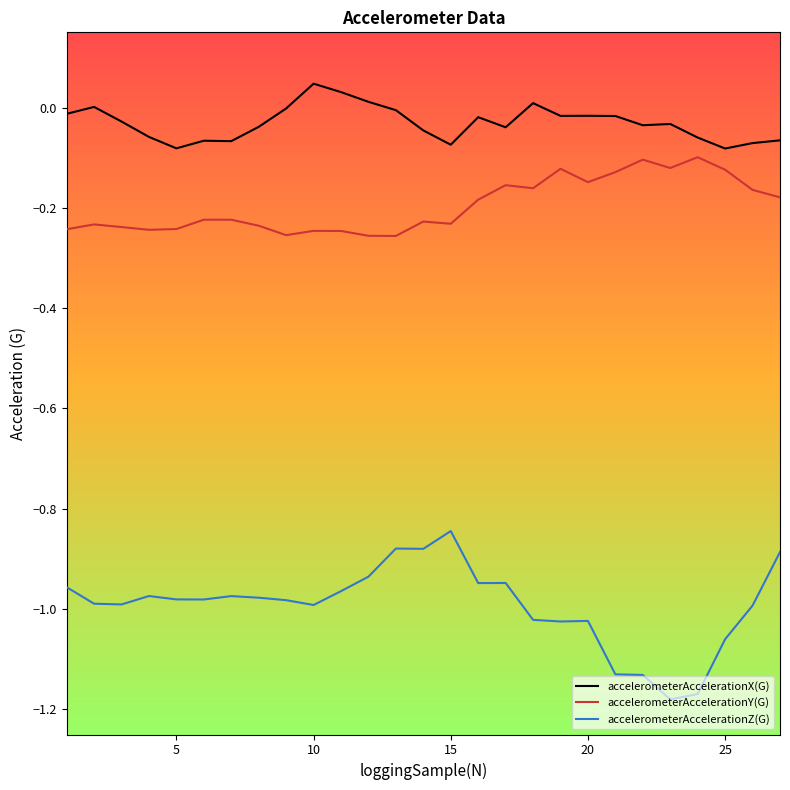

List the series in order of their peak value, highest first.

accelerometerAccelerationX(G), accelerometerAccelerationY(G), accelerometerAccelerationZ(G)